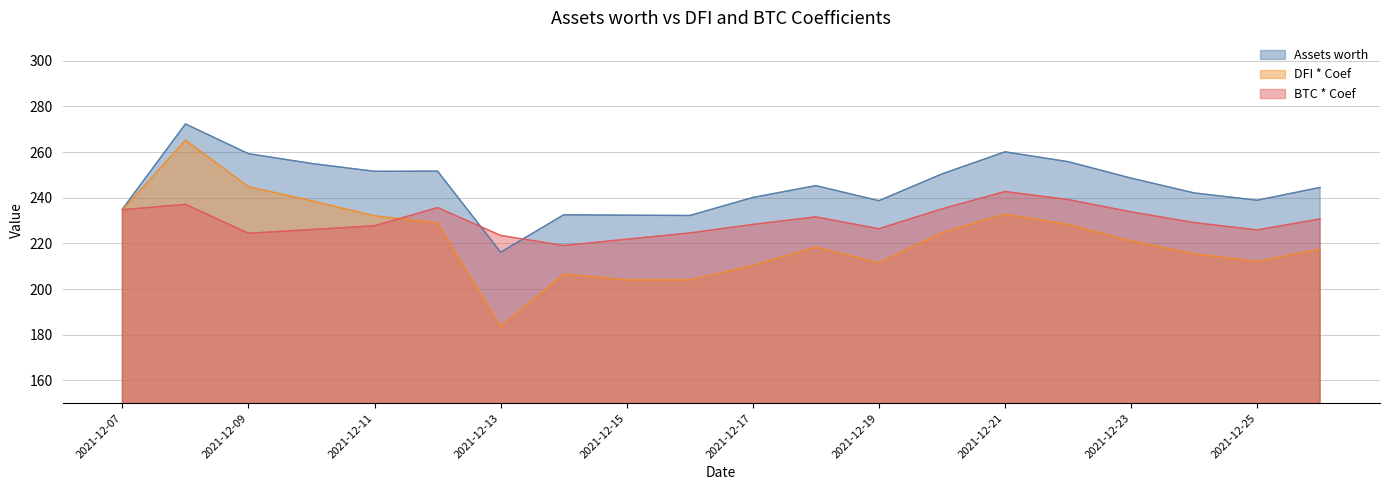

The value of Assets worth at 2021-12-18 is 245.3. True or false?

True